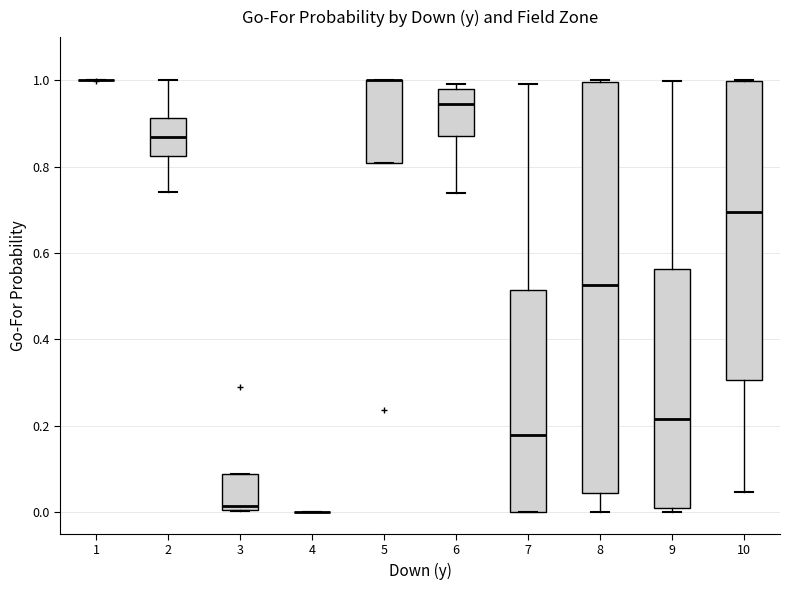

Where is the upper edge of the box at x = 6 on the y-axis? The values are not printed on the chart, so give them approximately, as read against the axis.

0.98